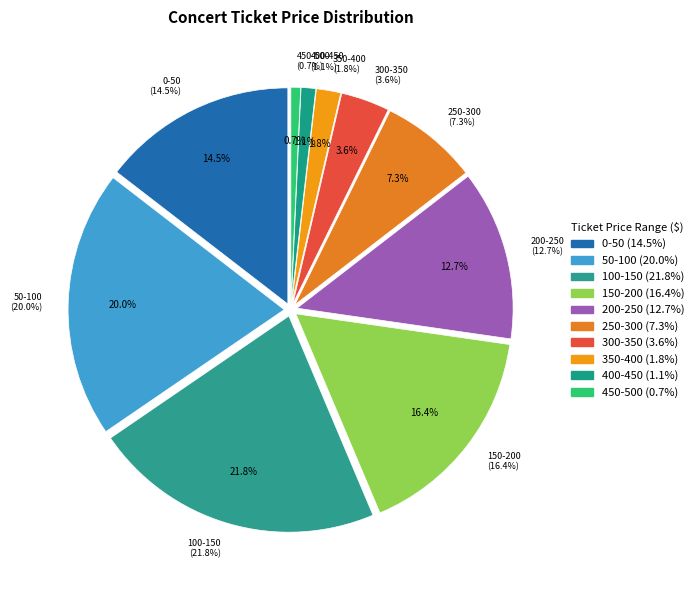

What is the change in value from 50-100 to 300-350?

-45